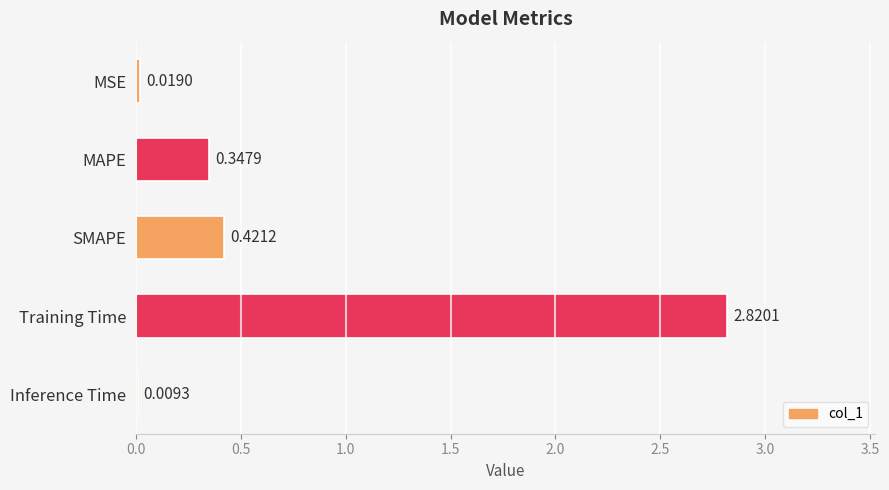

What is the average value?

0.7